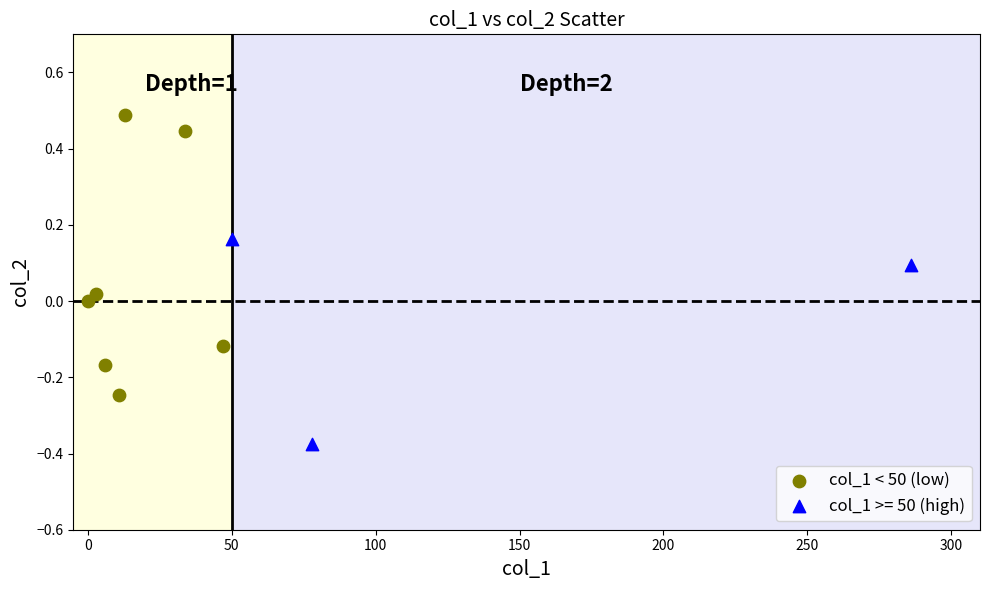

Which series has the largest Y range (max minus min)?

col_1 < 50 (low)